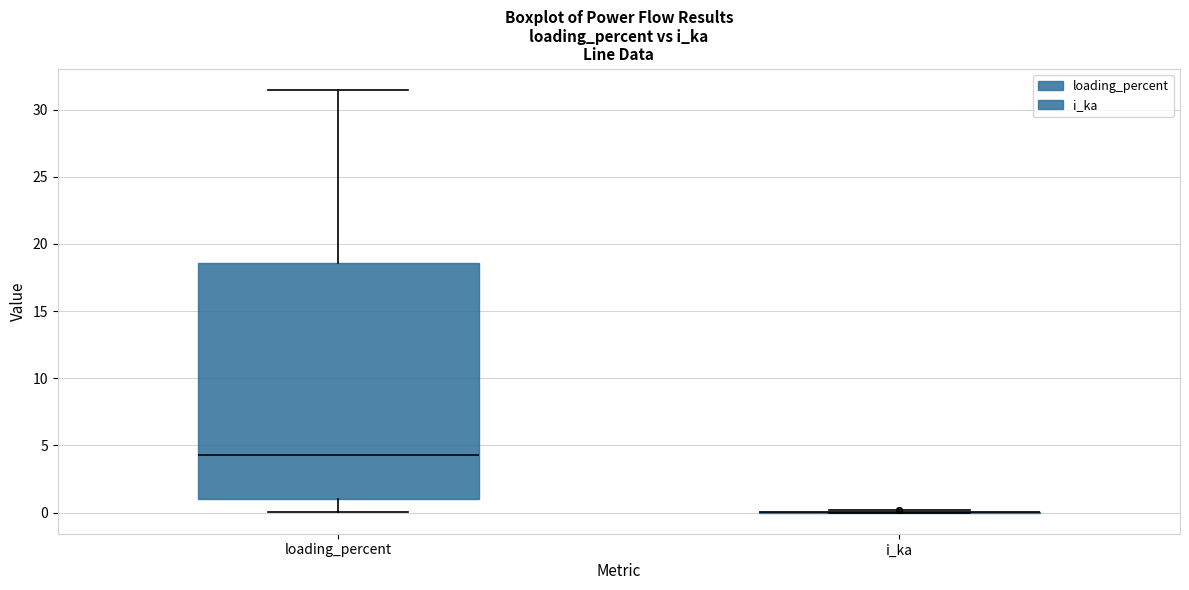

Reading left to right, transcribe this box plot: for each box, give where its median line is, the range the box spans, and where its two whiskers end, as read against the y-axis. The values are not printed on the chart, so give them approximately, as read against the axis.

loading_percent: median 4.5, box 1.0 to 18.5, whiskers 0.0 to 31.5
i_ka: box collapsed to a line at 0.0, whiskers 0.0 to 0.0